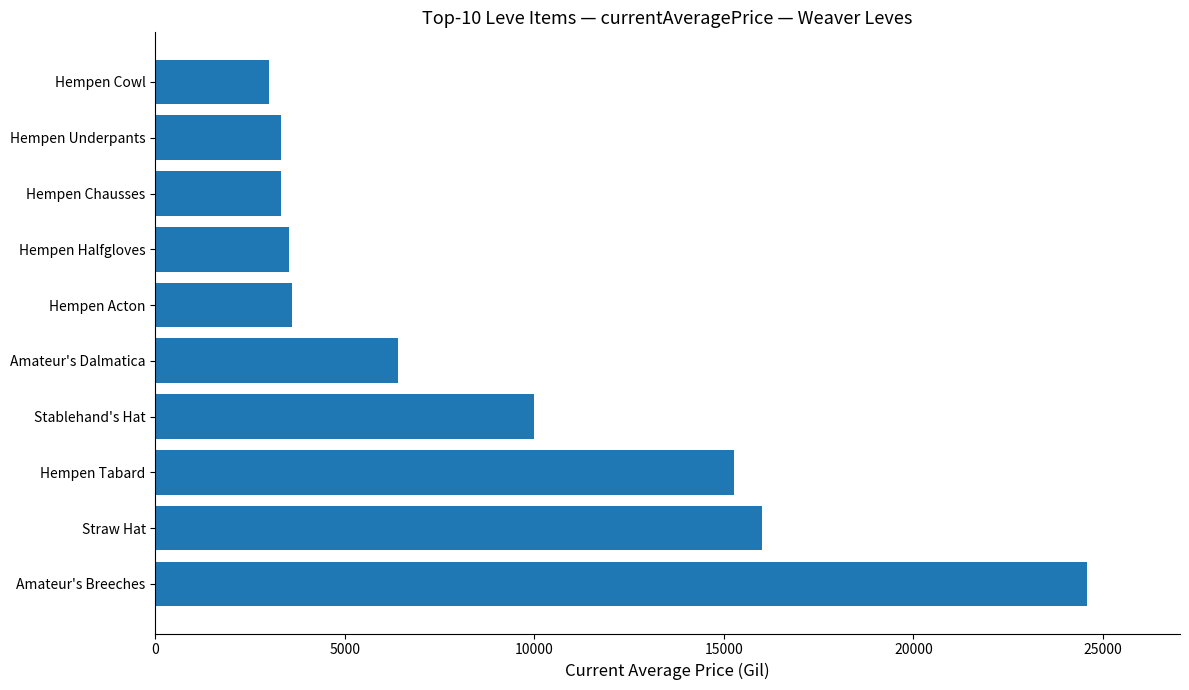

Between Hempen Underpants and Amateur's Dalmatica, which is larger?

Amateur's Dalmatica